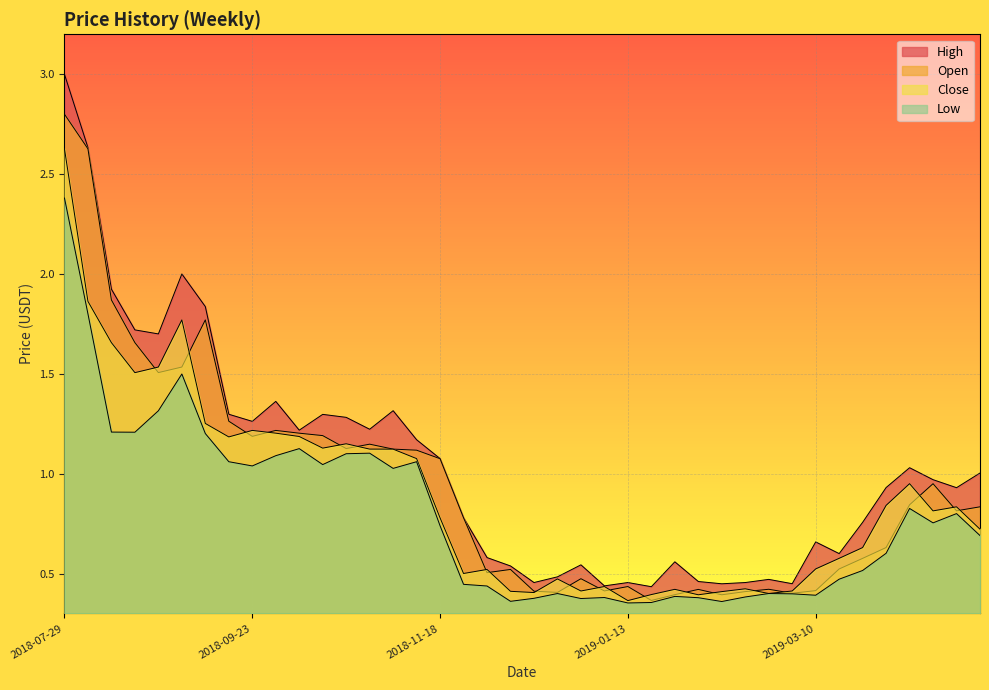

What is the difference between the maximum and minimum values in the High series?

2.6